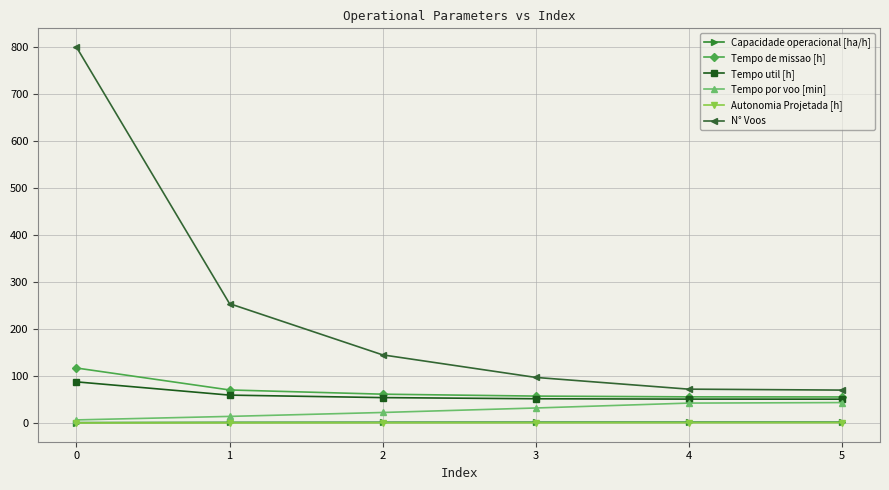

What is the difference between the second highest and minimum values in the Capacidade operacional [ha/h] series?

0.9